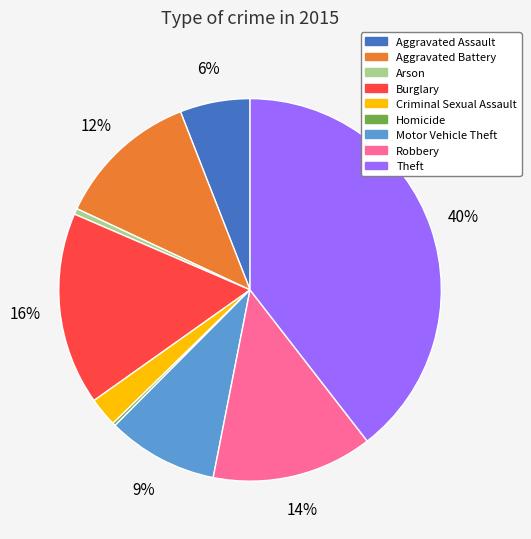

Is it true that Criminal Sexual Assault is 8% of the pie?

False